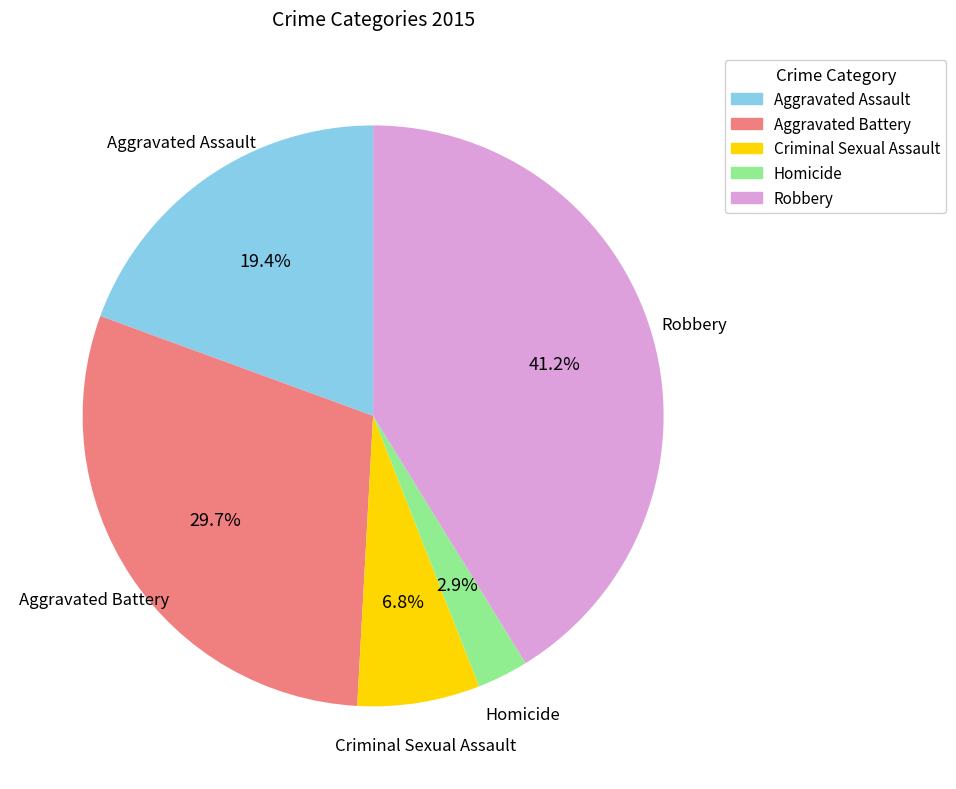

Count the number of slices in the pie.

5